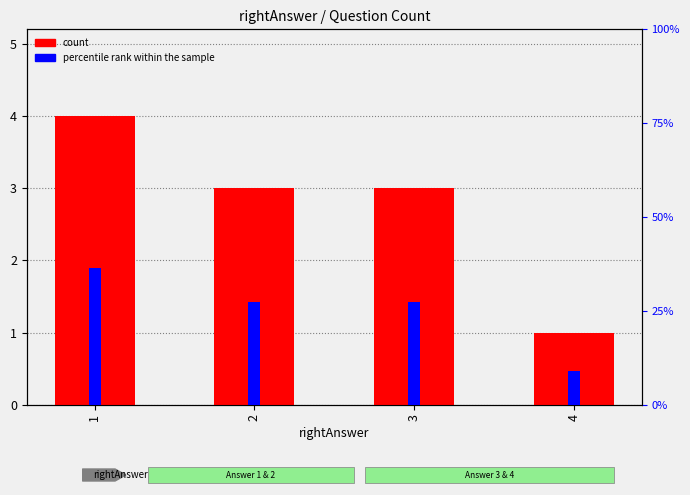

What is the difference between the maximum and minimum values in the percentile rank within the sample series?

27.3